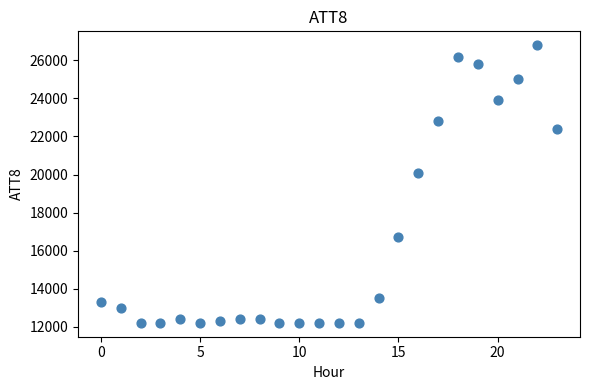

What Y value in the scatter plot is closest to 19500?

20100